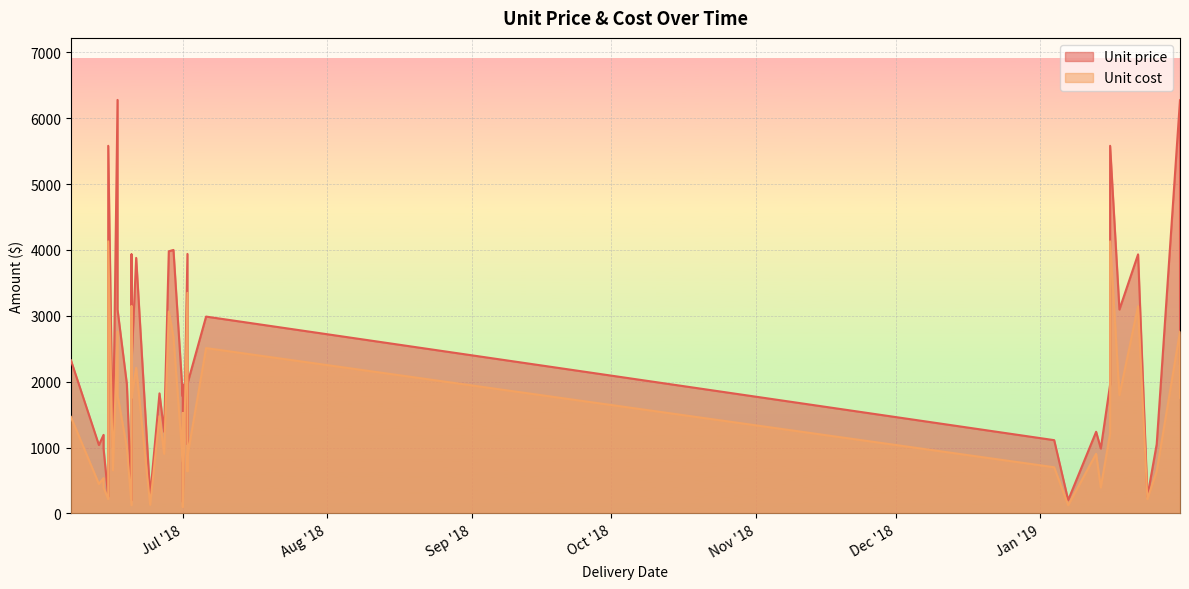

At how many categories does at least one series exceed 1287?

23